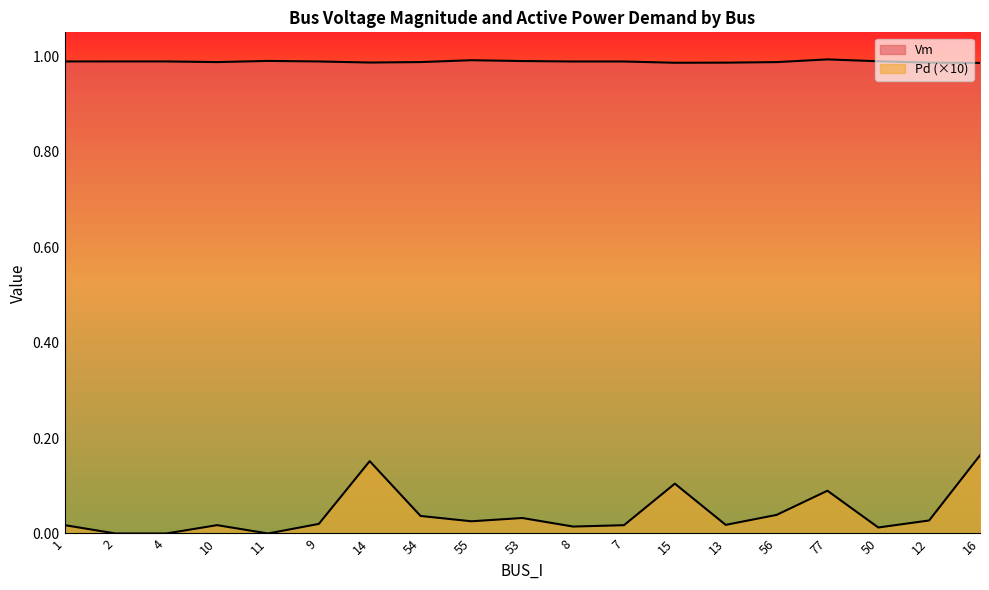

Which series has the largest total across all categories?

Vm